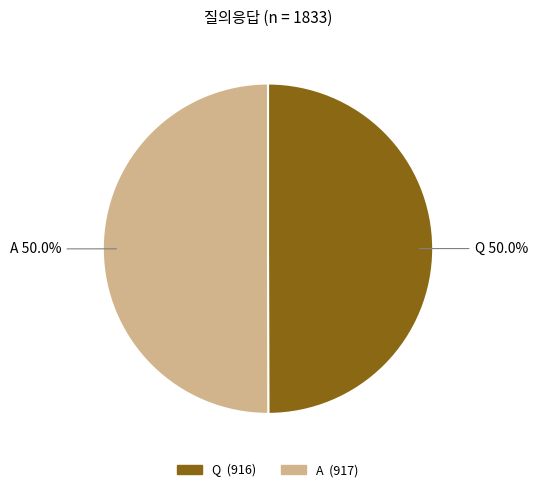

To the nearest percent, what is the average slice percentage?

50%